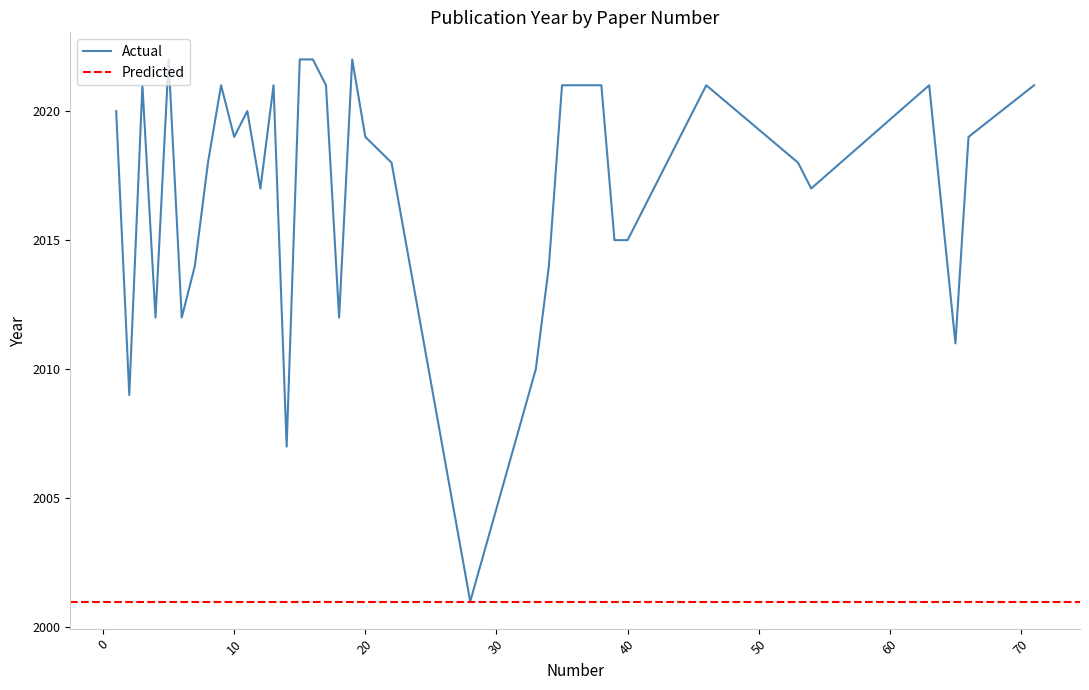

What is the approximate value at 38?

2021